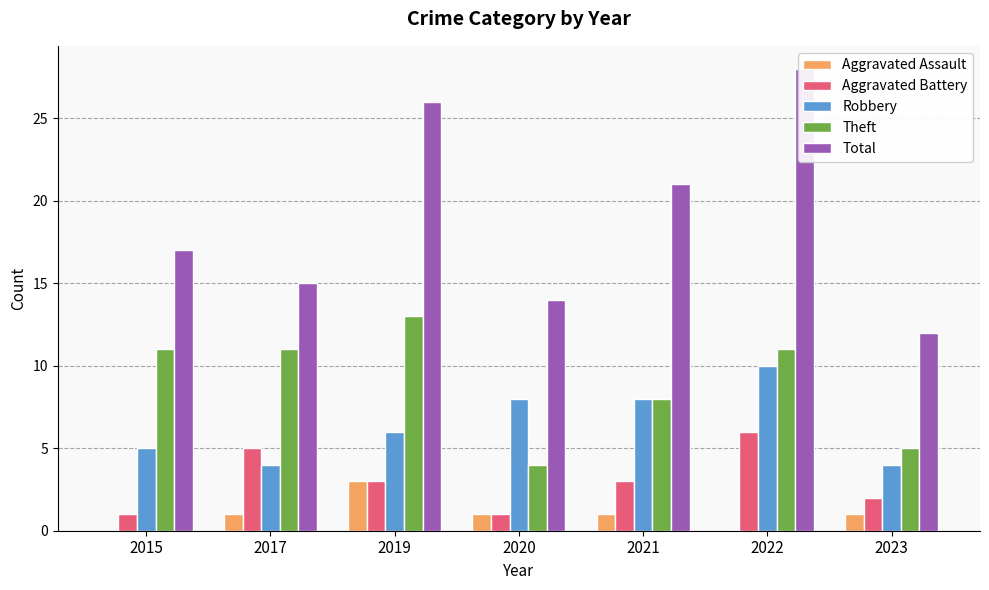

At 2023, list the series in order from smallest to largest.

Aggravated Assault, Aggravated Battery, Robbery, Theft, Total